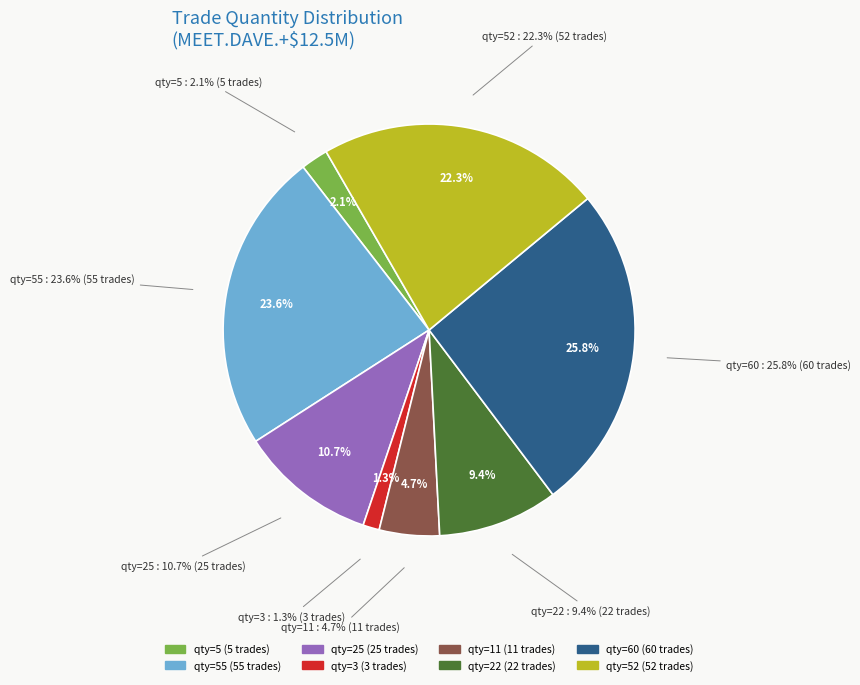

Does 5 represent more than half of the total?

No